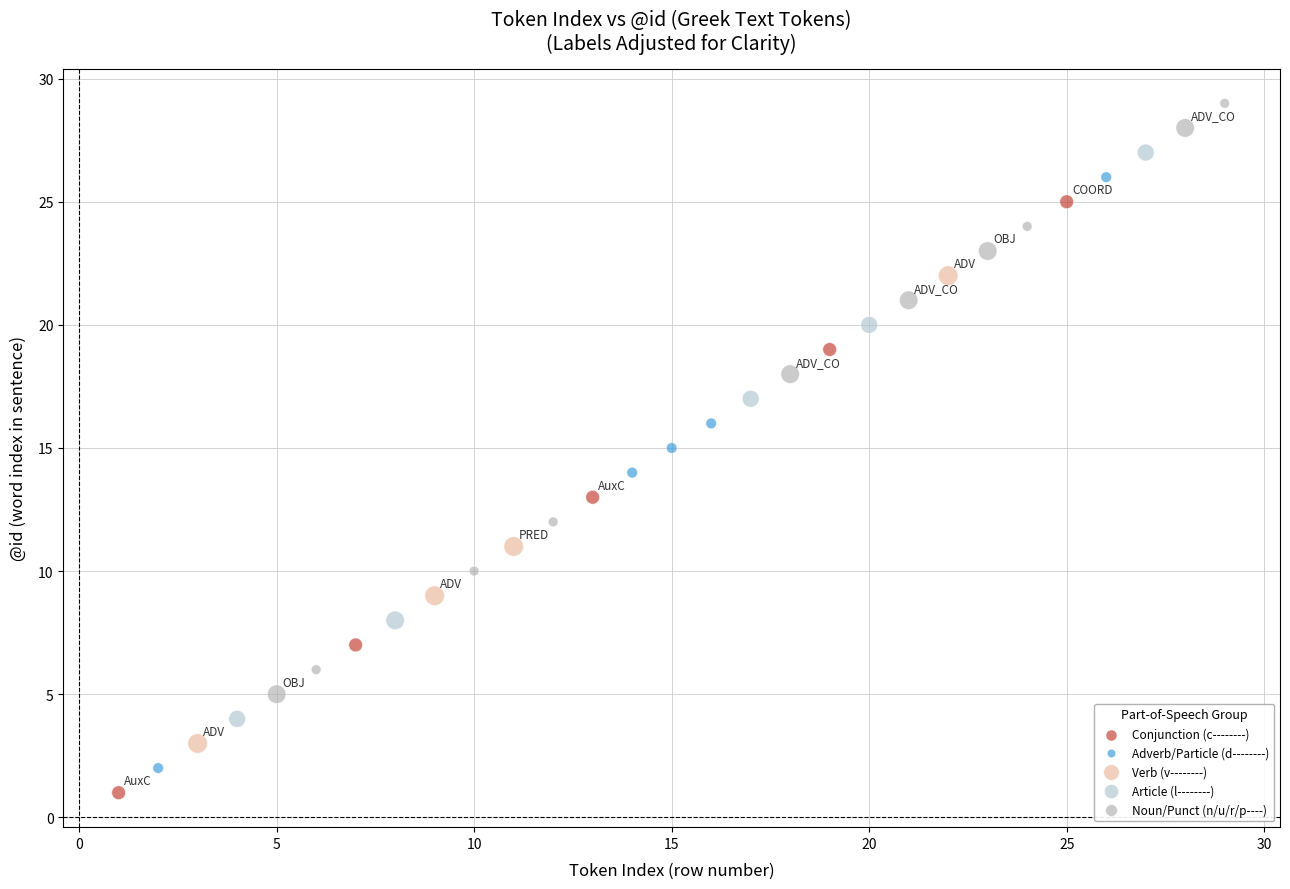

What are all the series names shown in the legend?

Conjunction (c--------), Adverb/Particle (d--------), Verb (v--------), Article (l--------), Noun/Punct (n/u/r/p----)